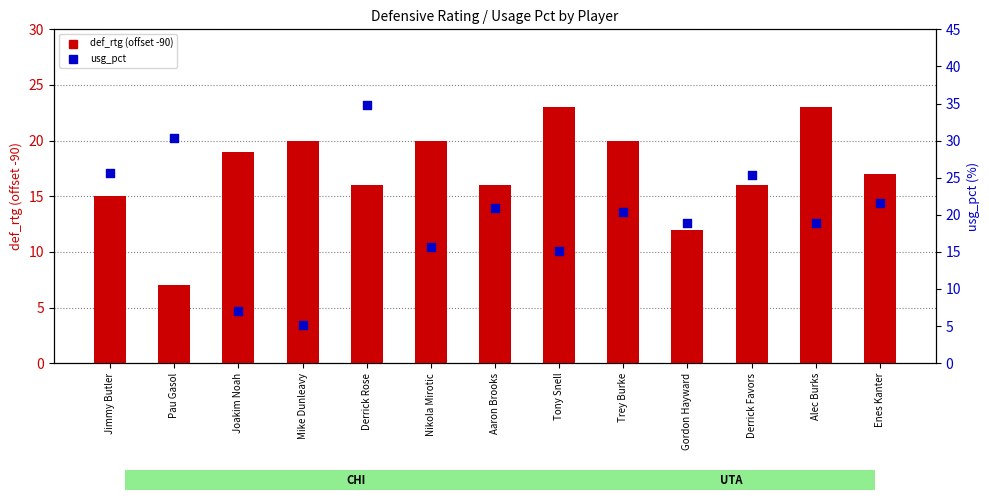

What are all the series names shown in the legend?

def_rtg (offset -90), usg_pct